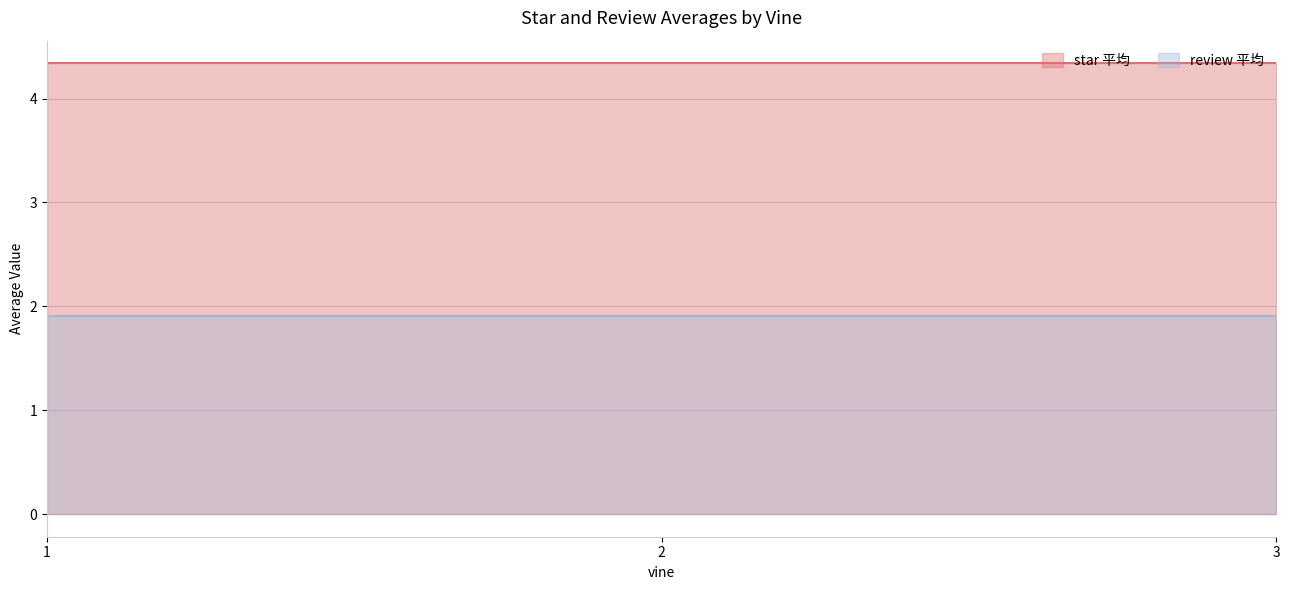

How many data points does each series have?

3